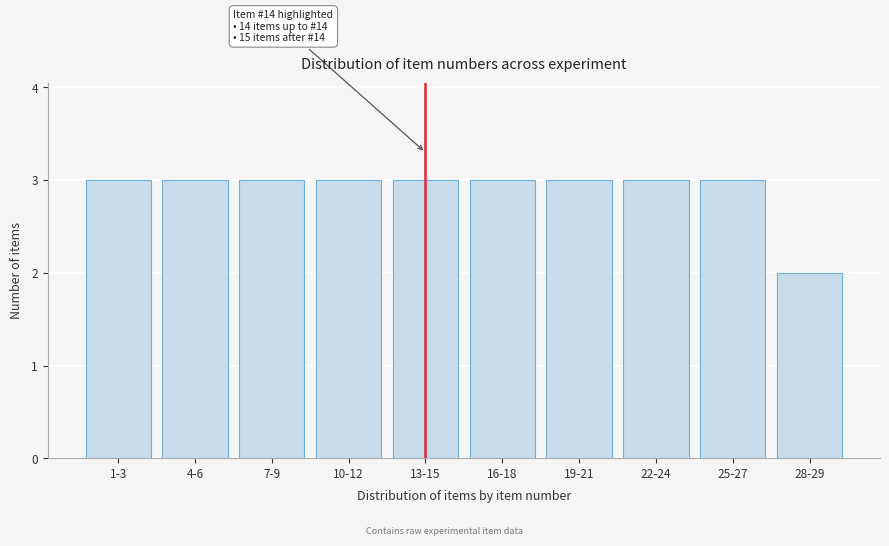

Reading right to left, extract all data points from this chart.

2	3	3	3	3	3	3	3	3	3